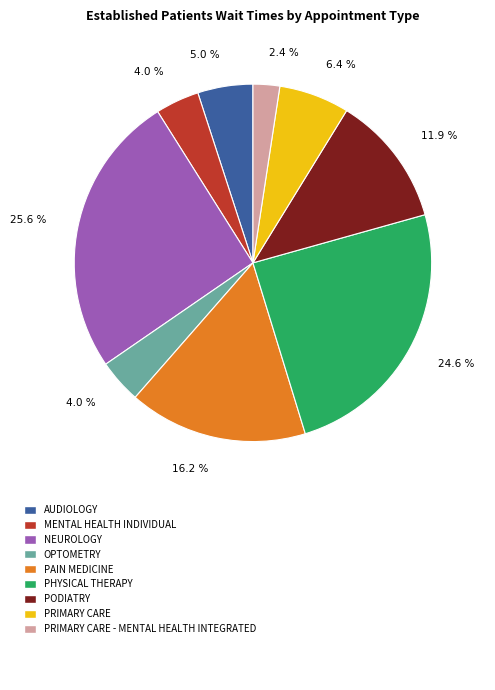

Is there any slice that represents more than half of the pie?

No